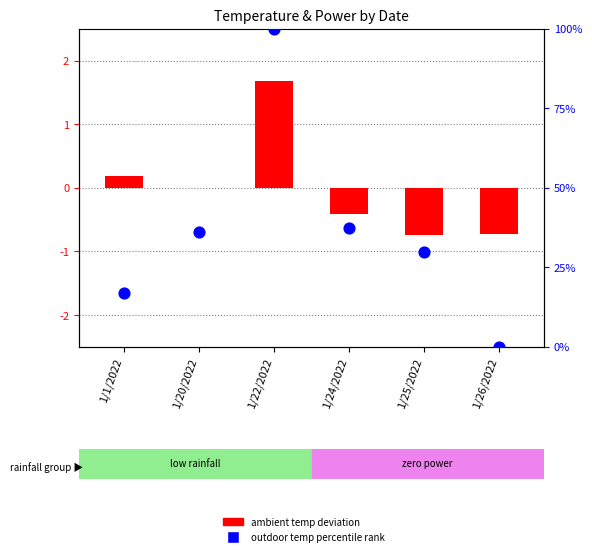

Which series reaches the maximum Y coordinate?

outdoor temp percentile rank